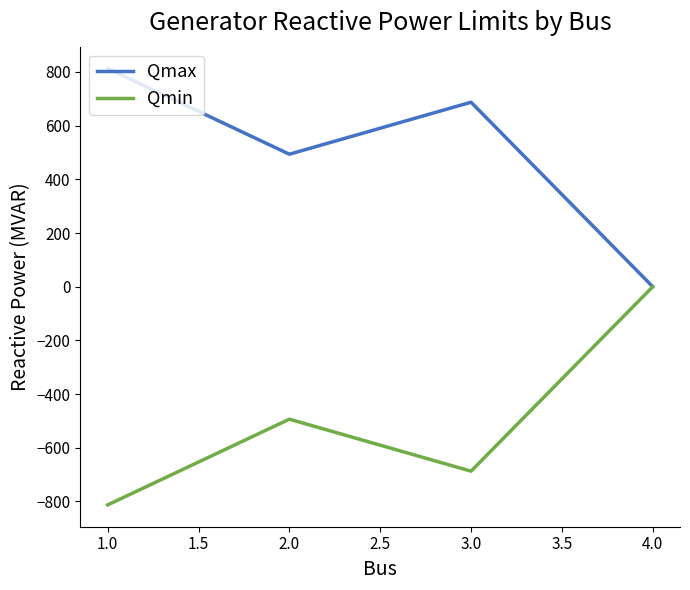

What is the spread (max minus min) of values at 1.0?

1625.6